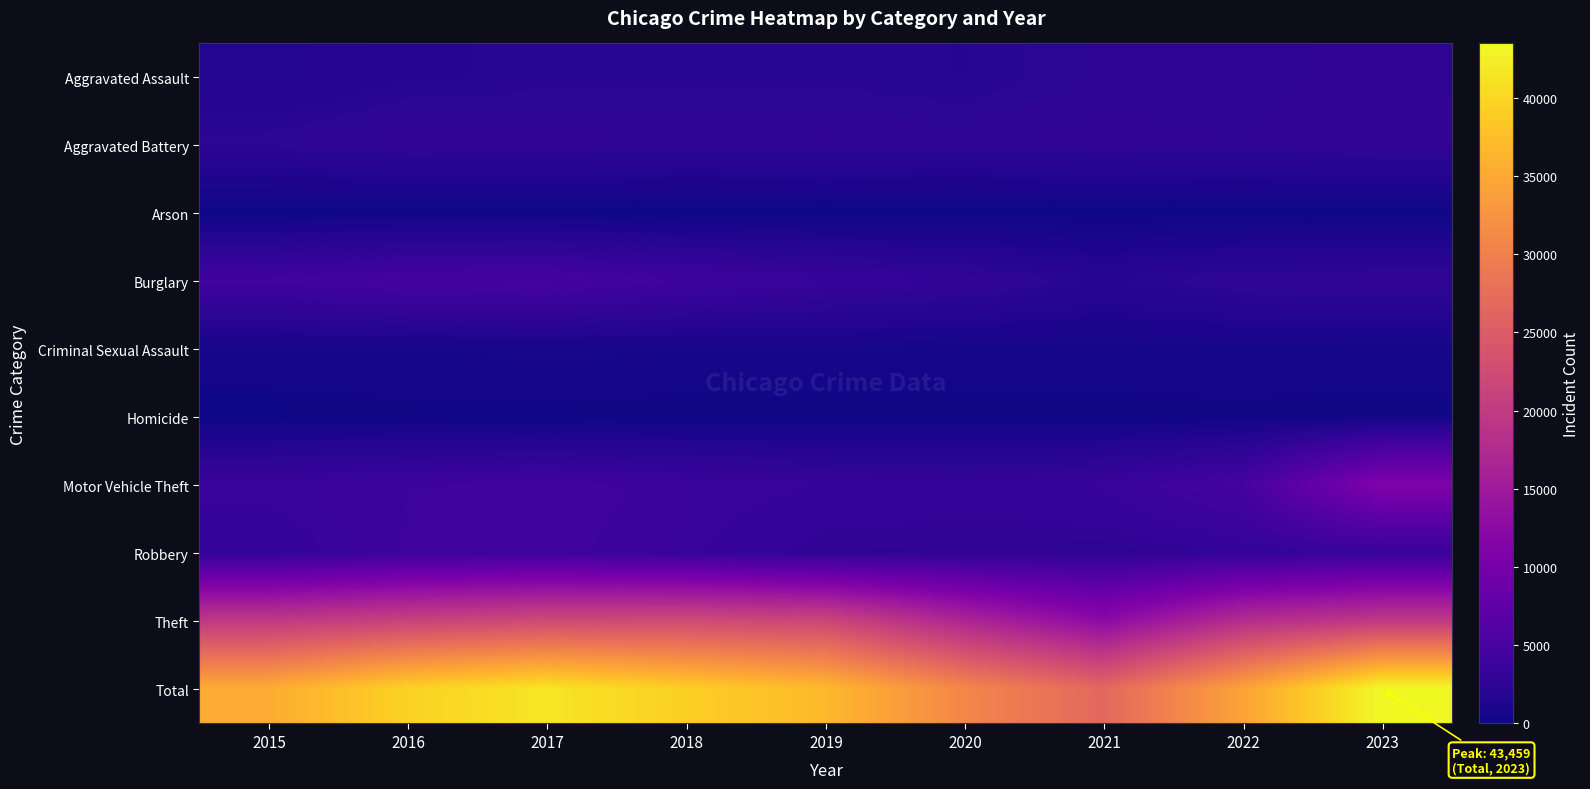

Reading right to left, list all the values displayed in this chart.

Aggravated Assault: 2023=2692	2022=2424	2021=2433	2020=2028	2019=2138	2018=2140	2017=2095	2016=1985	2015=1564
Aggravated Battery: 2023=2776	2022=2553	2021=2670	2020=2500	2019=2633	2018=2532	2017=2712	2016=2708	2015=2362
Arson: 2023=170	2022=143	2021=185	2020=130	2019=129	2018=115	2017=171	2016=194	2015=146
Burglary: 2023=2727	2022=2615	2021=1992	2020=2841	2019=3380	2018=4064	2017=4891	2016=4781	2015=4208
Criminal Sexual Assault: 2023=625	2022=652	2021=597	2020=591	2019=720	2018=705	2017=767	2016=688	2015=654
Homicide: 2023=214	2022=235	2021=235	2020=197	2019=173	2018=194	2017=230	2016=241	2015=144
Motor Vehicle Theft: 2023=11105	2022=4836	2021=3458	2020=3098	2019=3373	2018=3683	2017=4279	2016=3894	2015=3540
Robbery: 2023=3396	2022=2931	2021=2513	2020=2648	2019=2671	2018=3489	2017=4096	2016=3944	2015=3005
Theft: 2023=19754	2022=17895	2021=12532	2020=16779	2019=21694	2018=22338	2017=22277	2016=21114	2015=19780
Total: 2023=43459	2022=34284	2021=26615	2020=30812	2019=36911	2018=39260	2017=41518	2016=39549	2015=35403